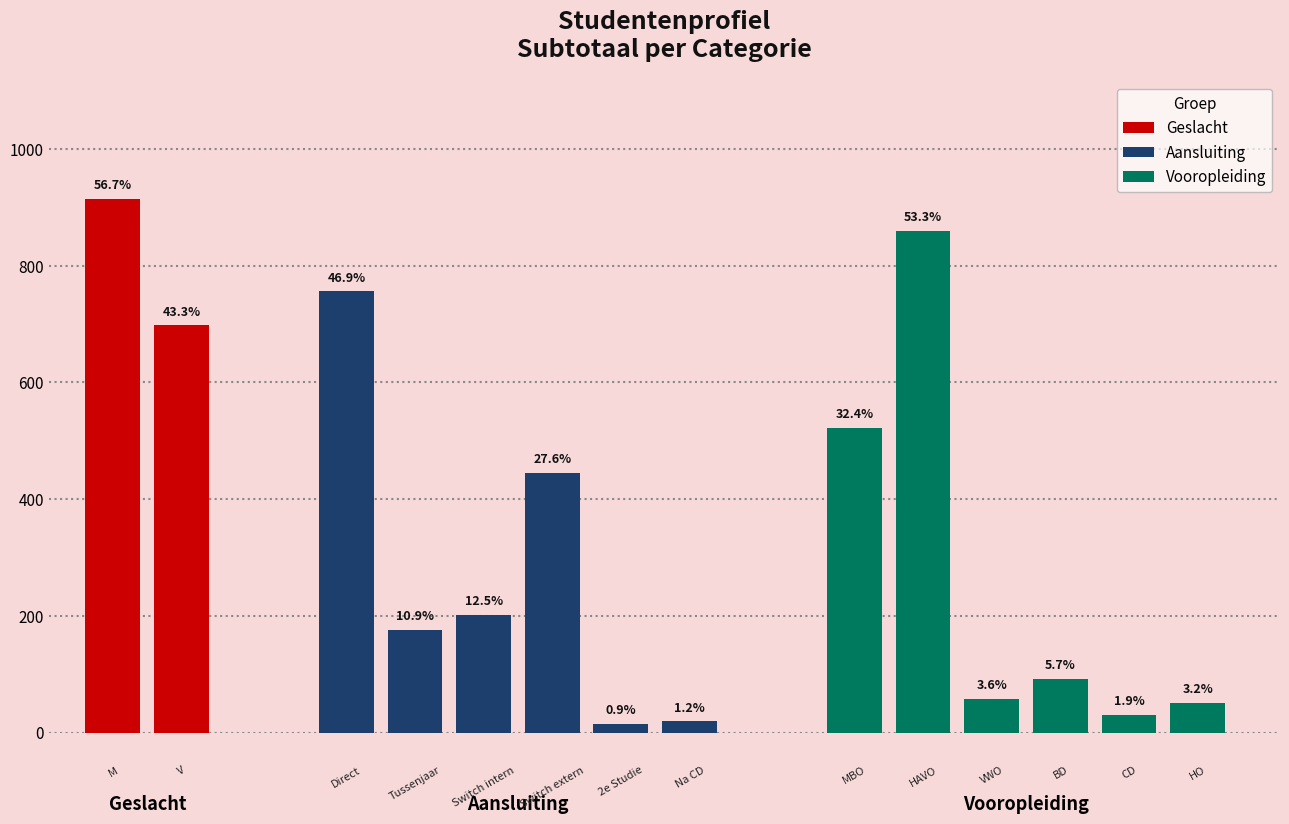

What is the sum of the Percentage values at VWO and MBO?

0.4